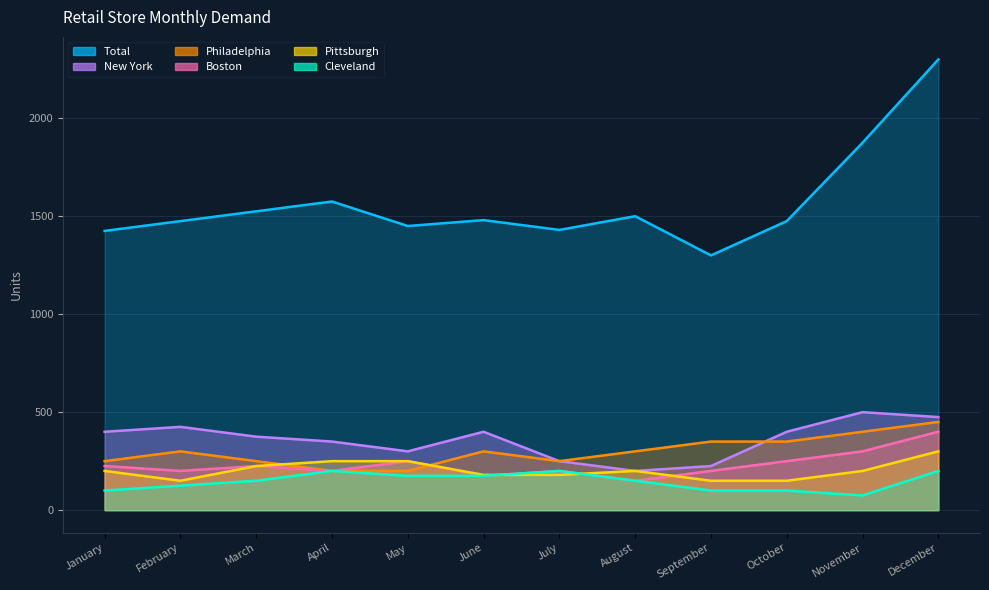

How many intersections are there between Boston and Pittsburgh?

3